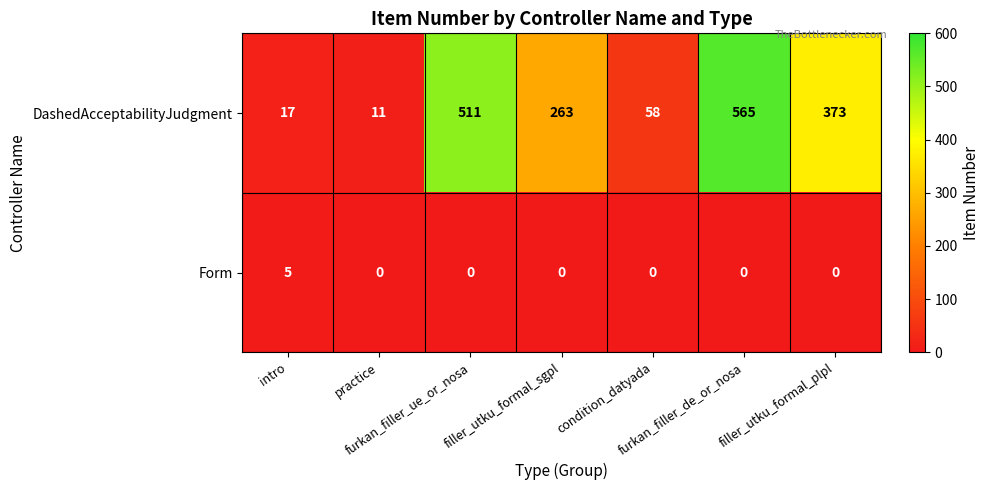

At which category is the sum across all series the highest?

furkan_filler_de_or_nosa